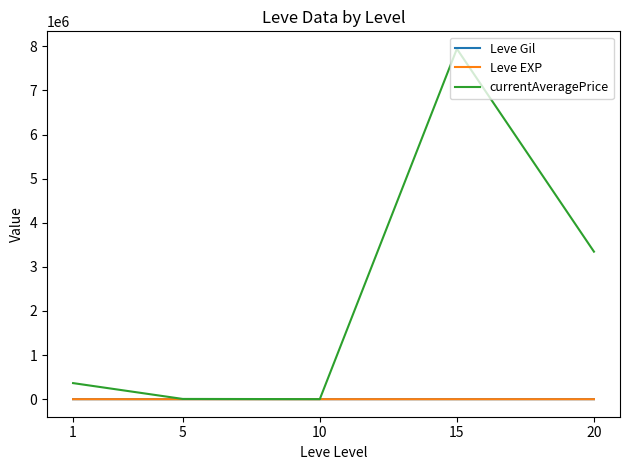

Which series changed the most between 10 and 20?

currentAveragePrice